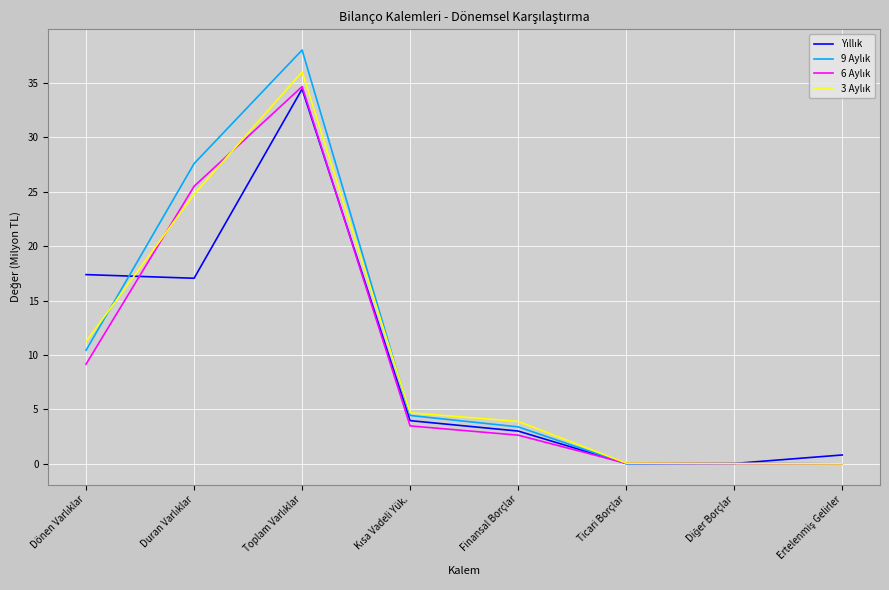

What is the difference between the 3 Aylık values at Diğer Borçlar and Duran Varlıklar?

24.8